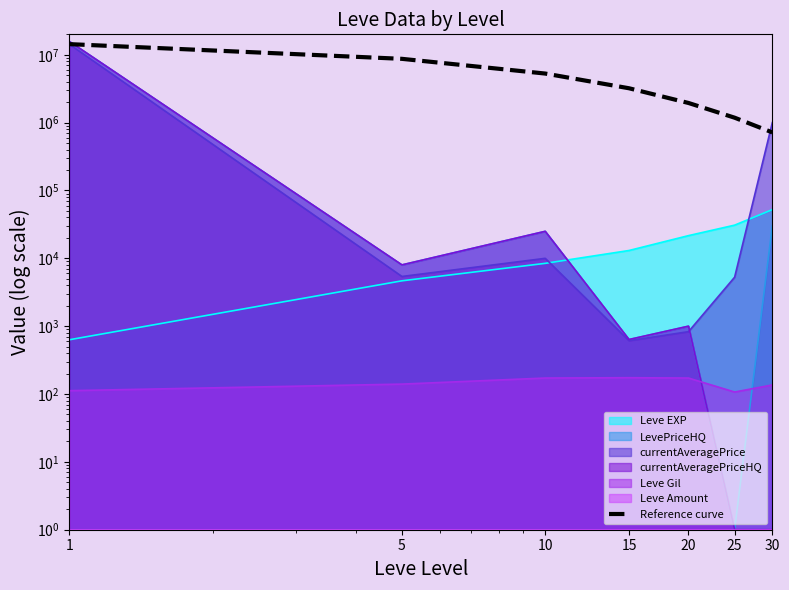

True or false: the data has more than 2 interior local peaks.

False